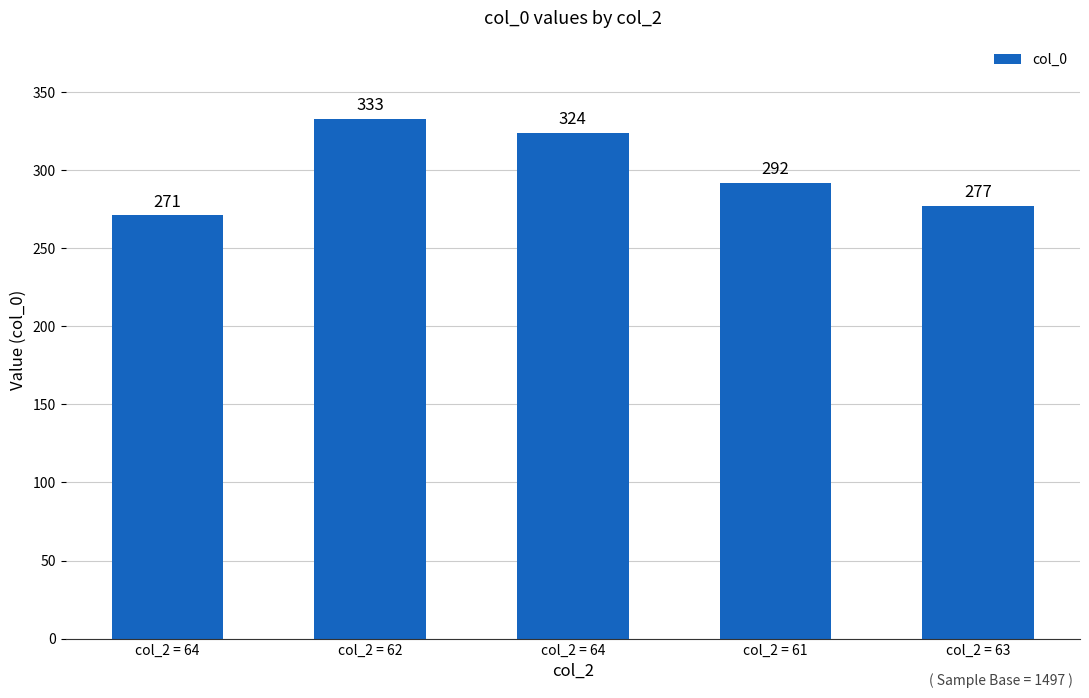

What is the average value?

299